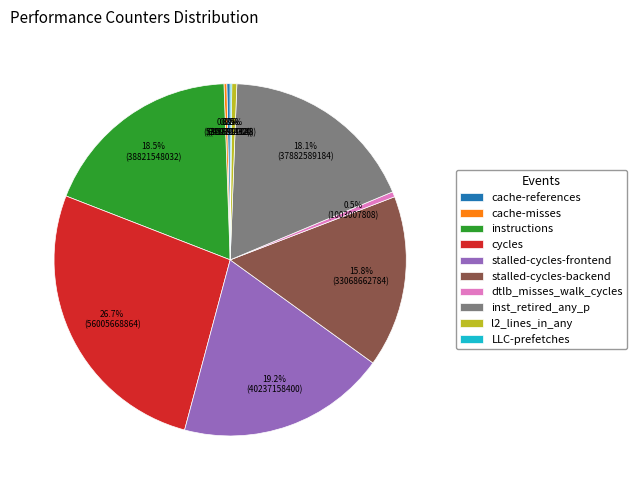

To the nearest percent, what is the difference between the largest and smallest slice percentages?

27%